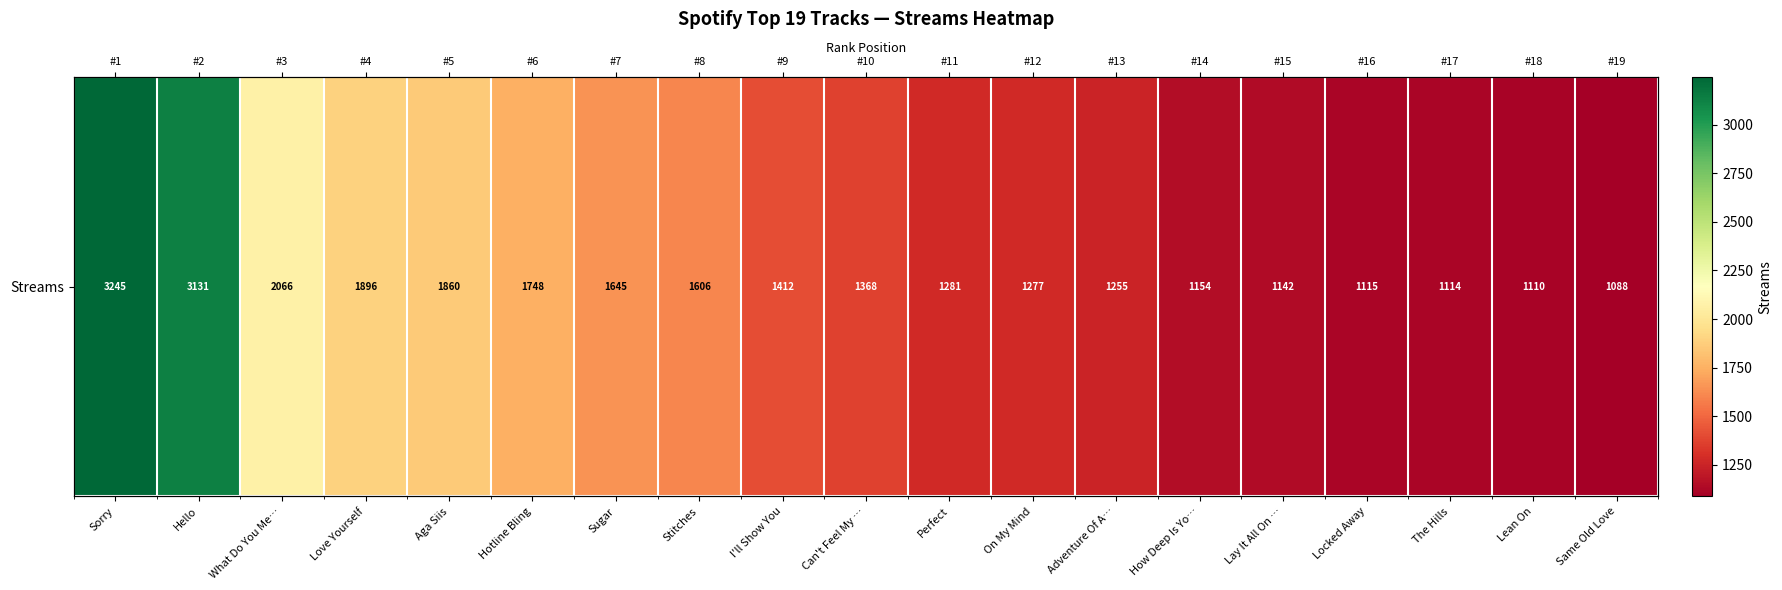

Is it true that the value at Stitches is 2654?

False